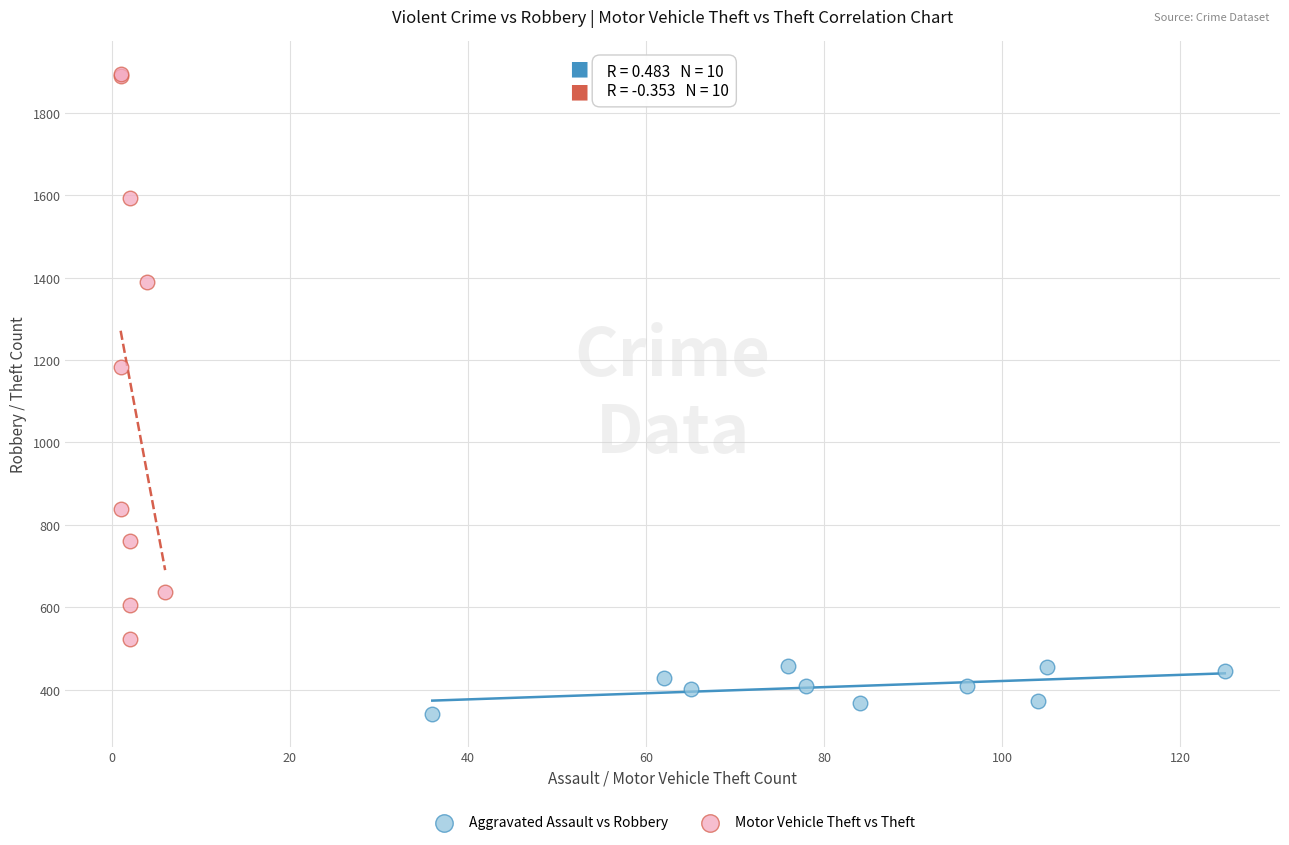

Which series contains the lowest Y value?

Aggravated Assault vs Robbery